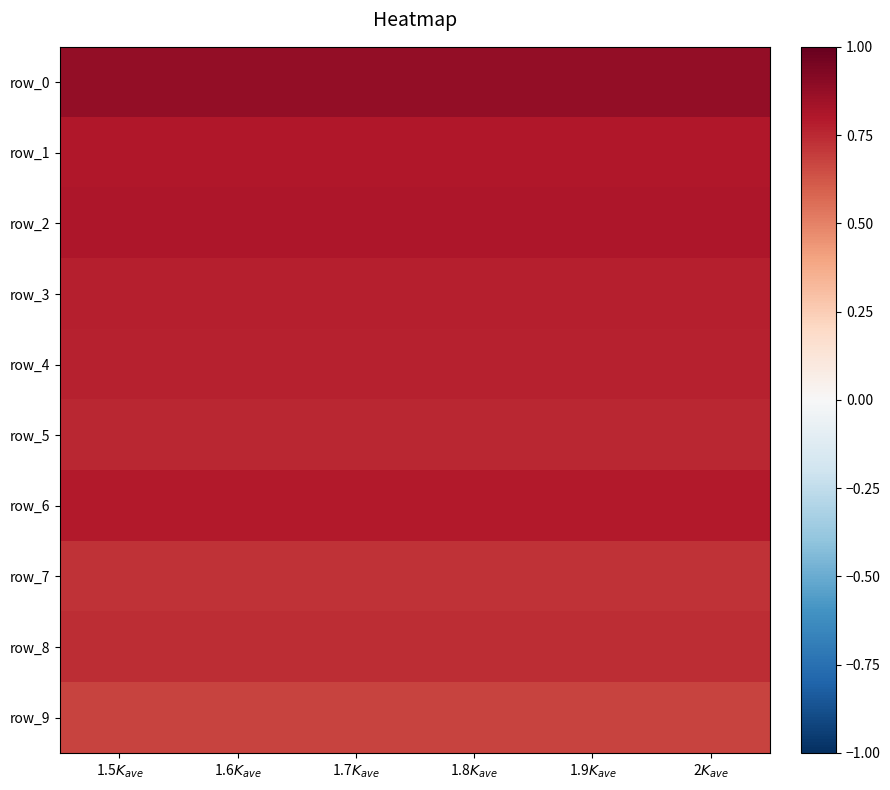

What is the highest value of the row_0 series?

0.9